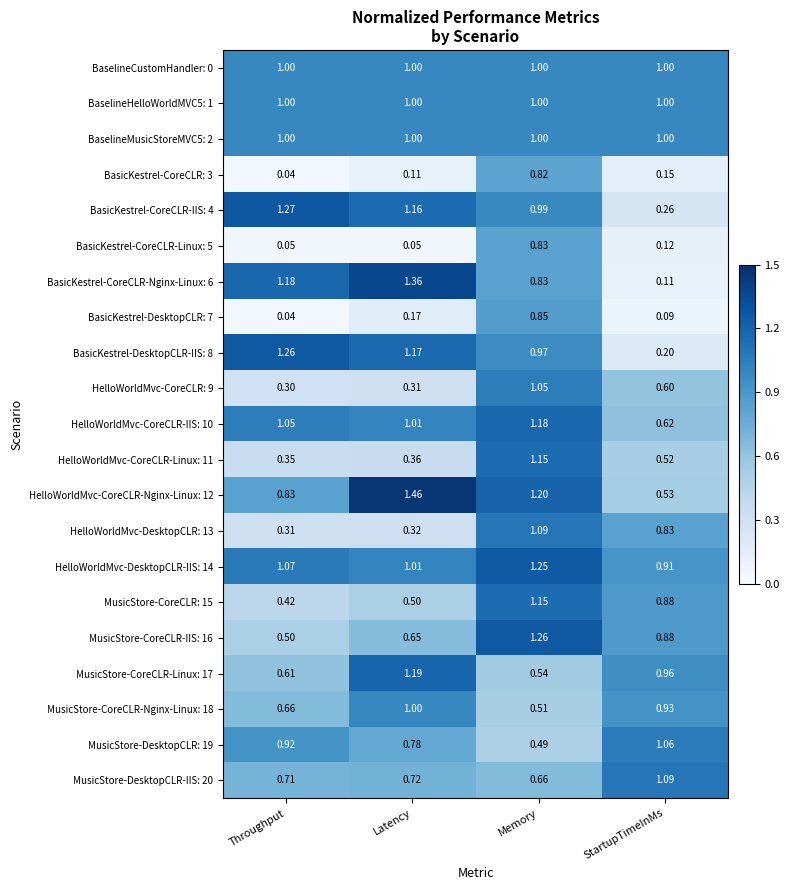

Which label corresponds to the smallest value in the chart?

Throughput